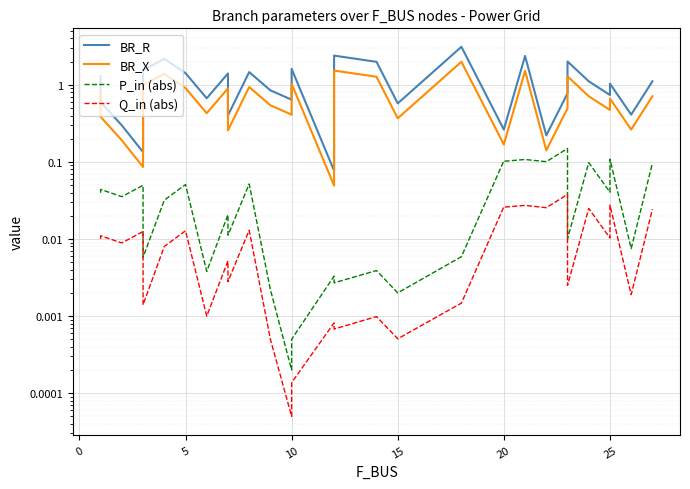

Rank the series by their maximum value, from highest to lowest.

BR_R, BR_X, P_in (abs), Q_in (abs)